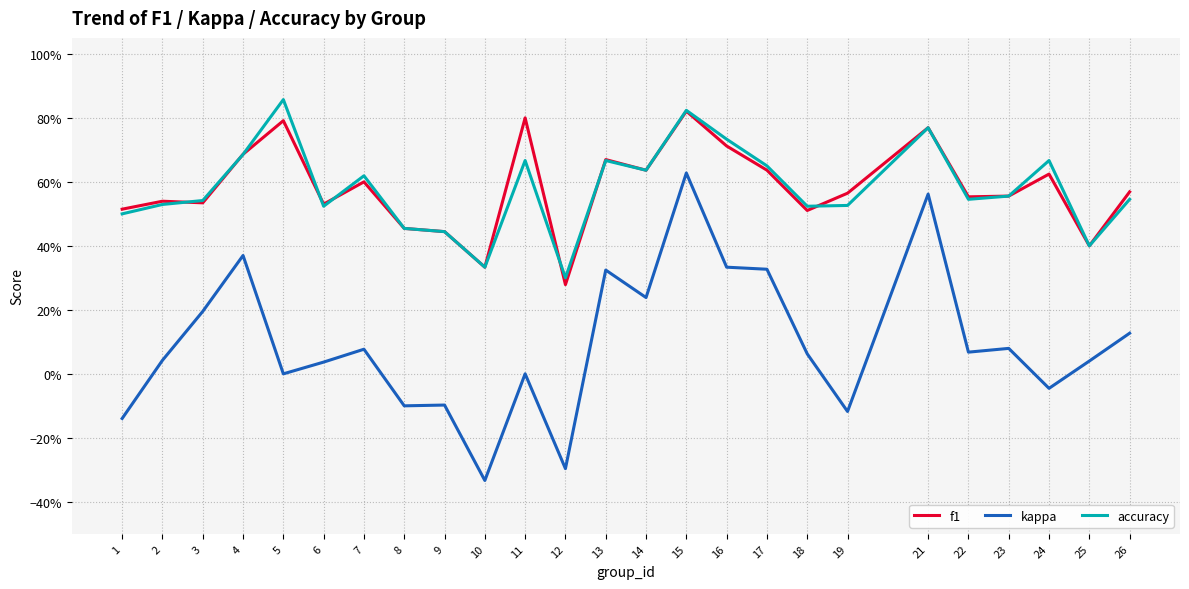

What are all the series names shown in the legend?

f1, kappa, accuracy